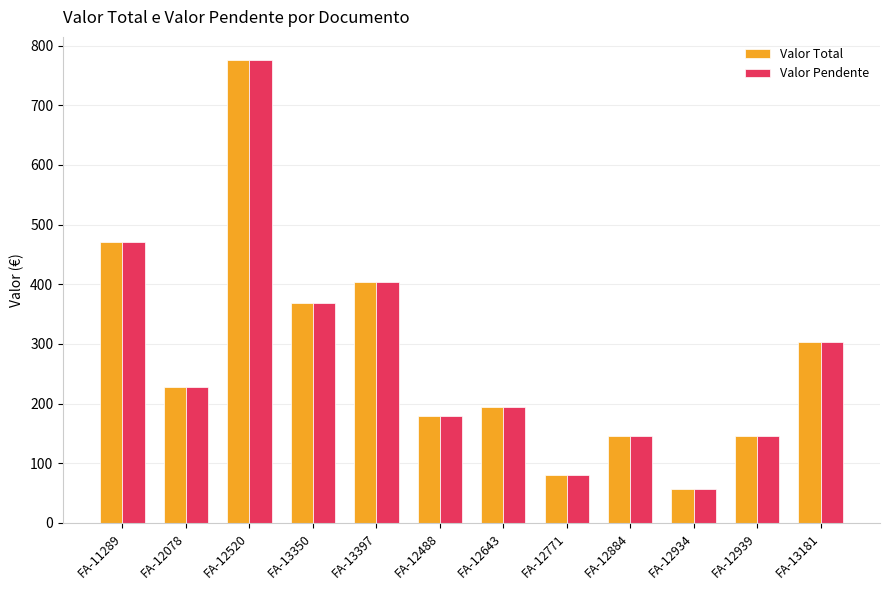

At which category is the sum across all series the highest?

FA-12520